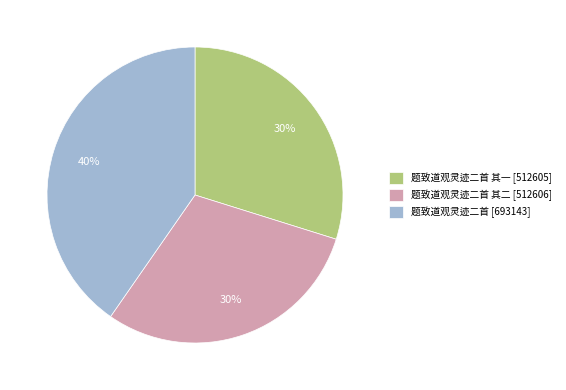

What is the largest slice in the pie chart?

题致道观灵迹二首 [693143]